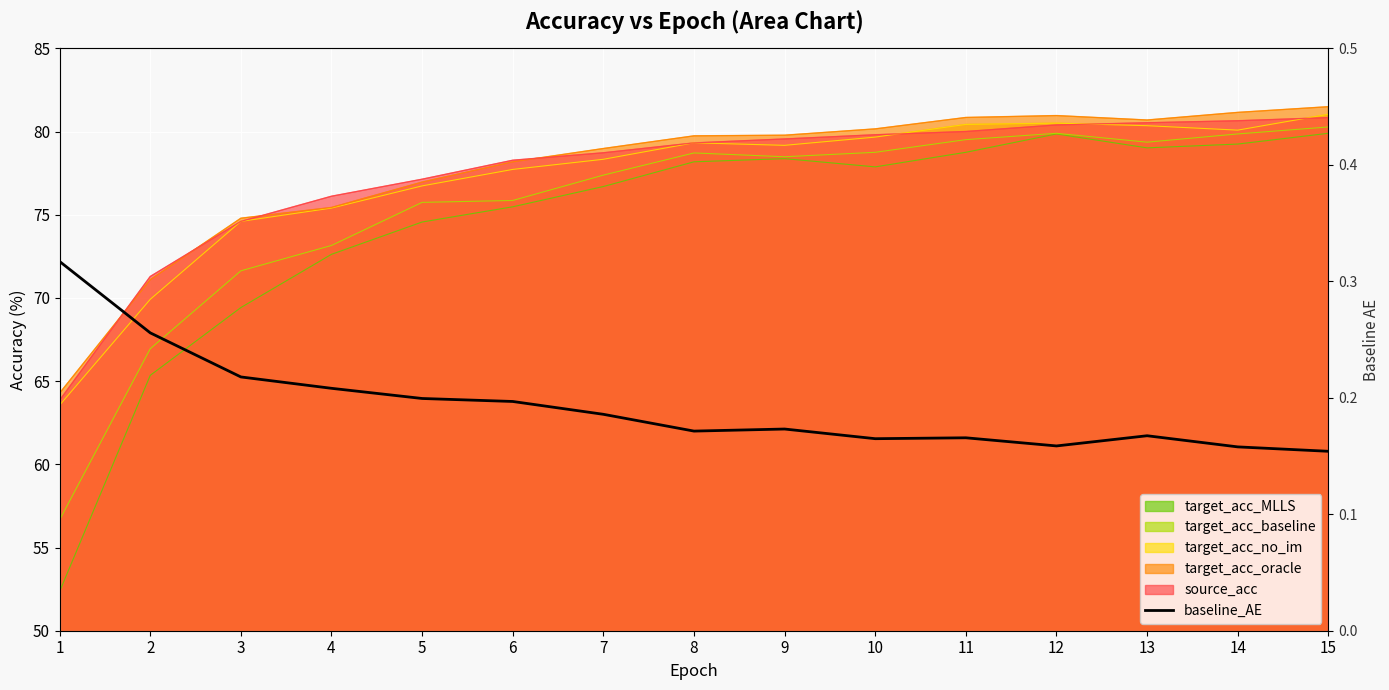

What is the approximate value at 13?

0.2